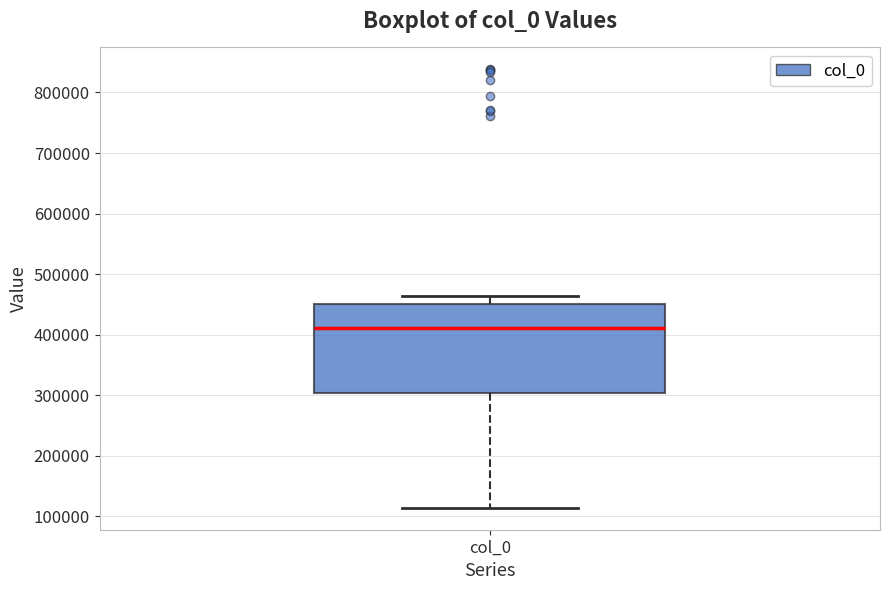

Read this box plot against the y-axis: the position of the median line, the range covered by the box, and the ends of both whiskers. The values are not printed on the chart, so give them approximately, as read against the axis.

median 410000, box 300000 to 450000, whiskers 110000 to 460000